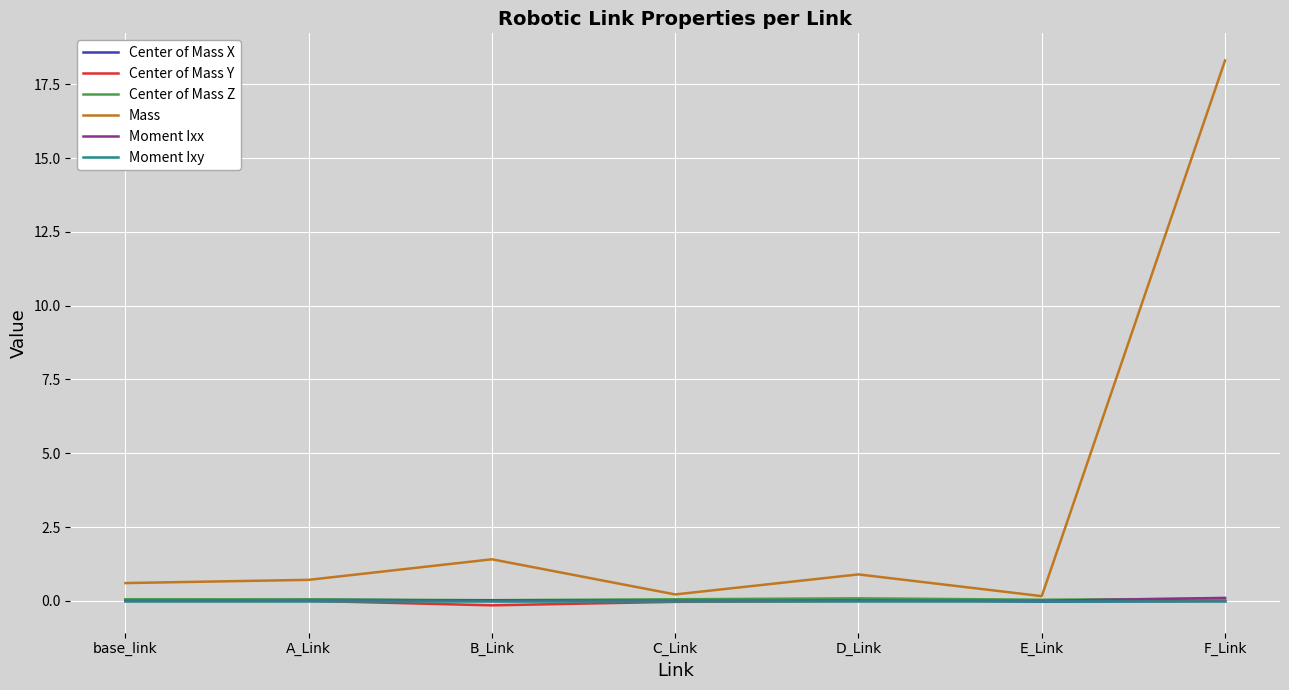

Which category has the highest value in the Mass series?

F_Link